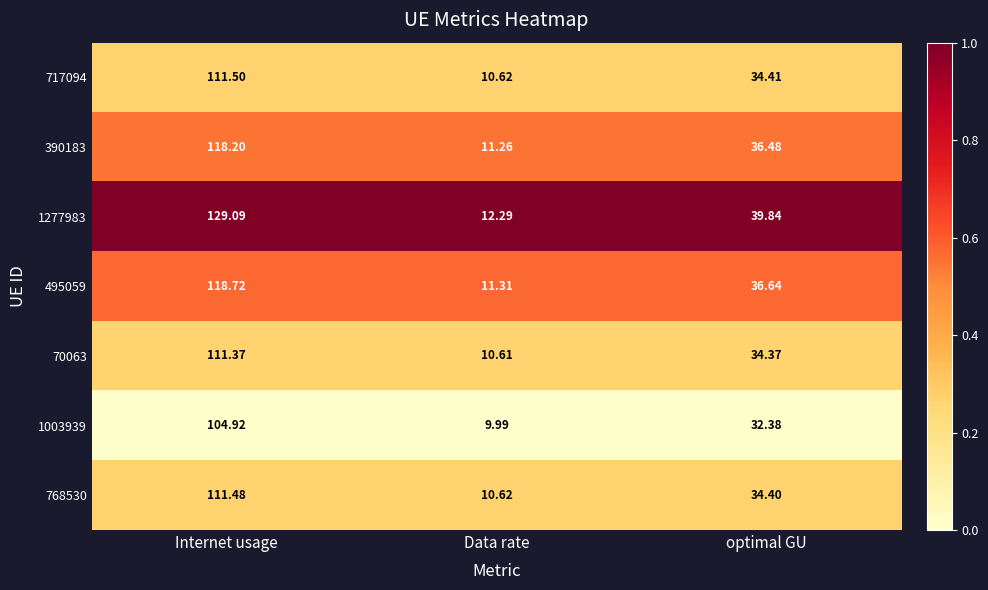

Where is 495059 nearest to the value 65?

optimal GU